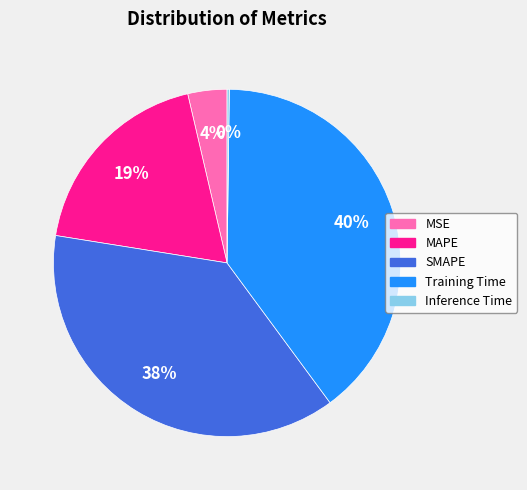

What is the largest slice in the pie chart?

Training Time